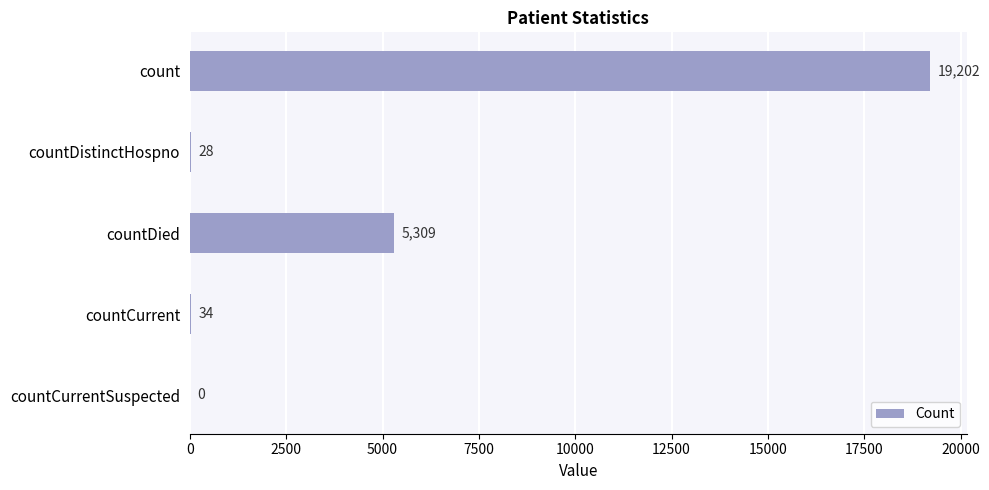

Which label corresponds to the largest value in the chart?

count